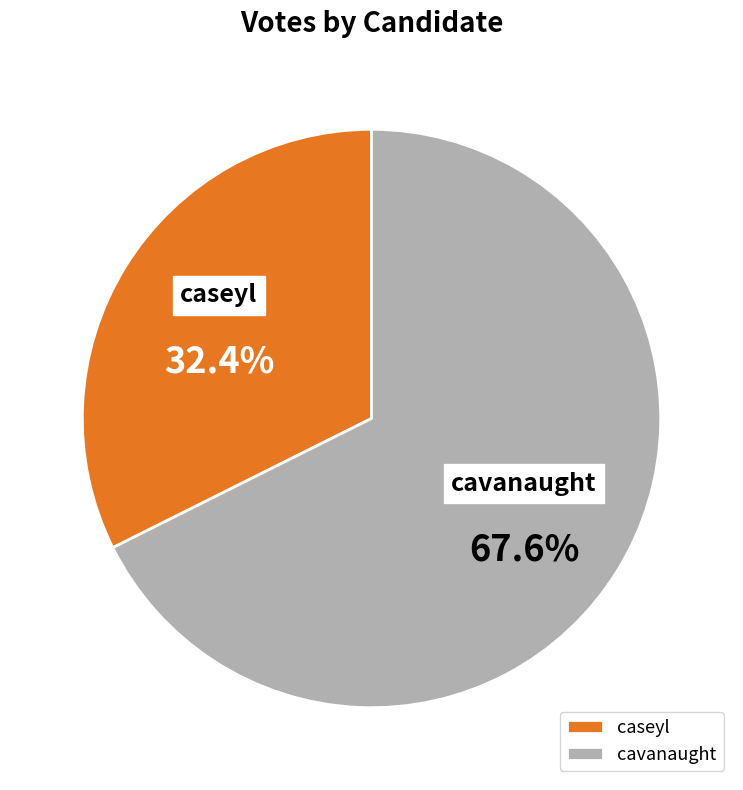

To the nearest percent, what percentage of the pie is caseyl?

32%